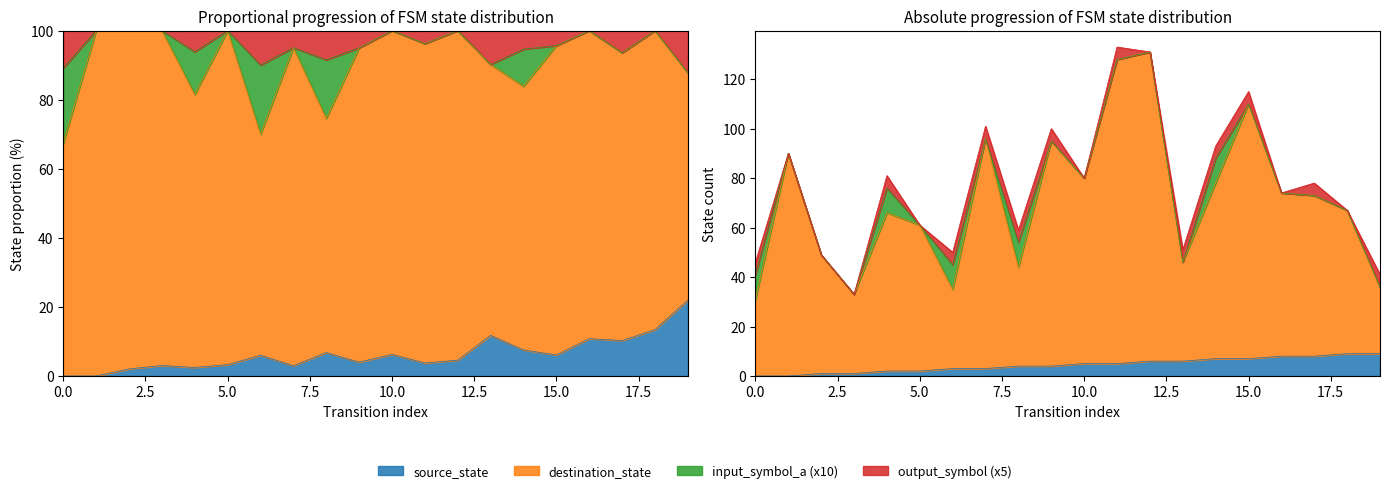

True or false: source_state and destination_state intersect in this chart.

False